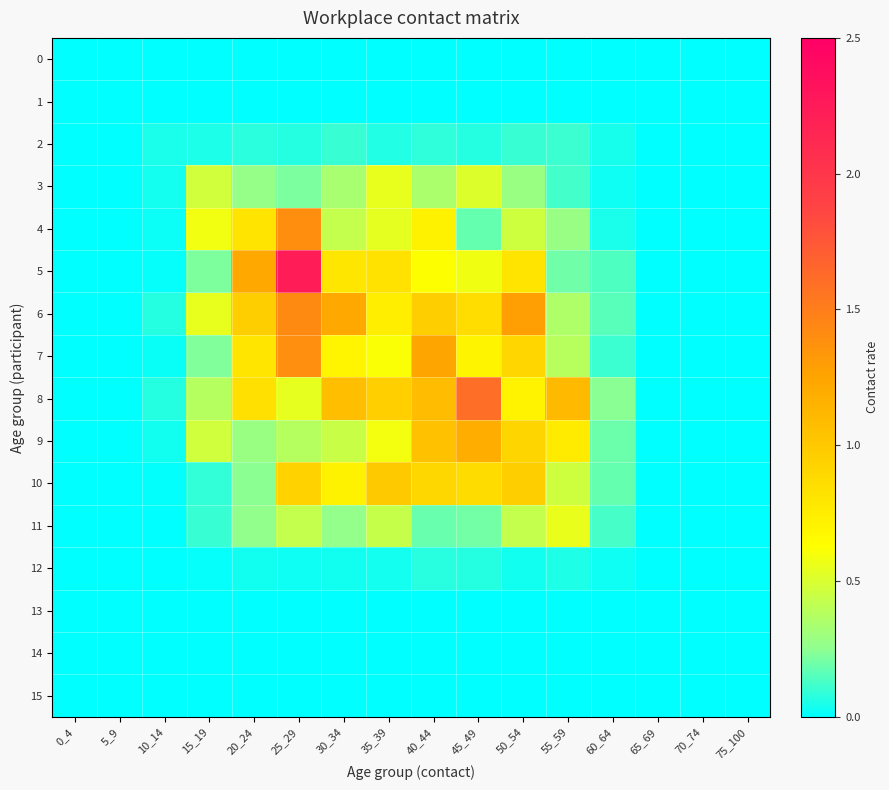

Which category has the lowest value across all series?

0_4